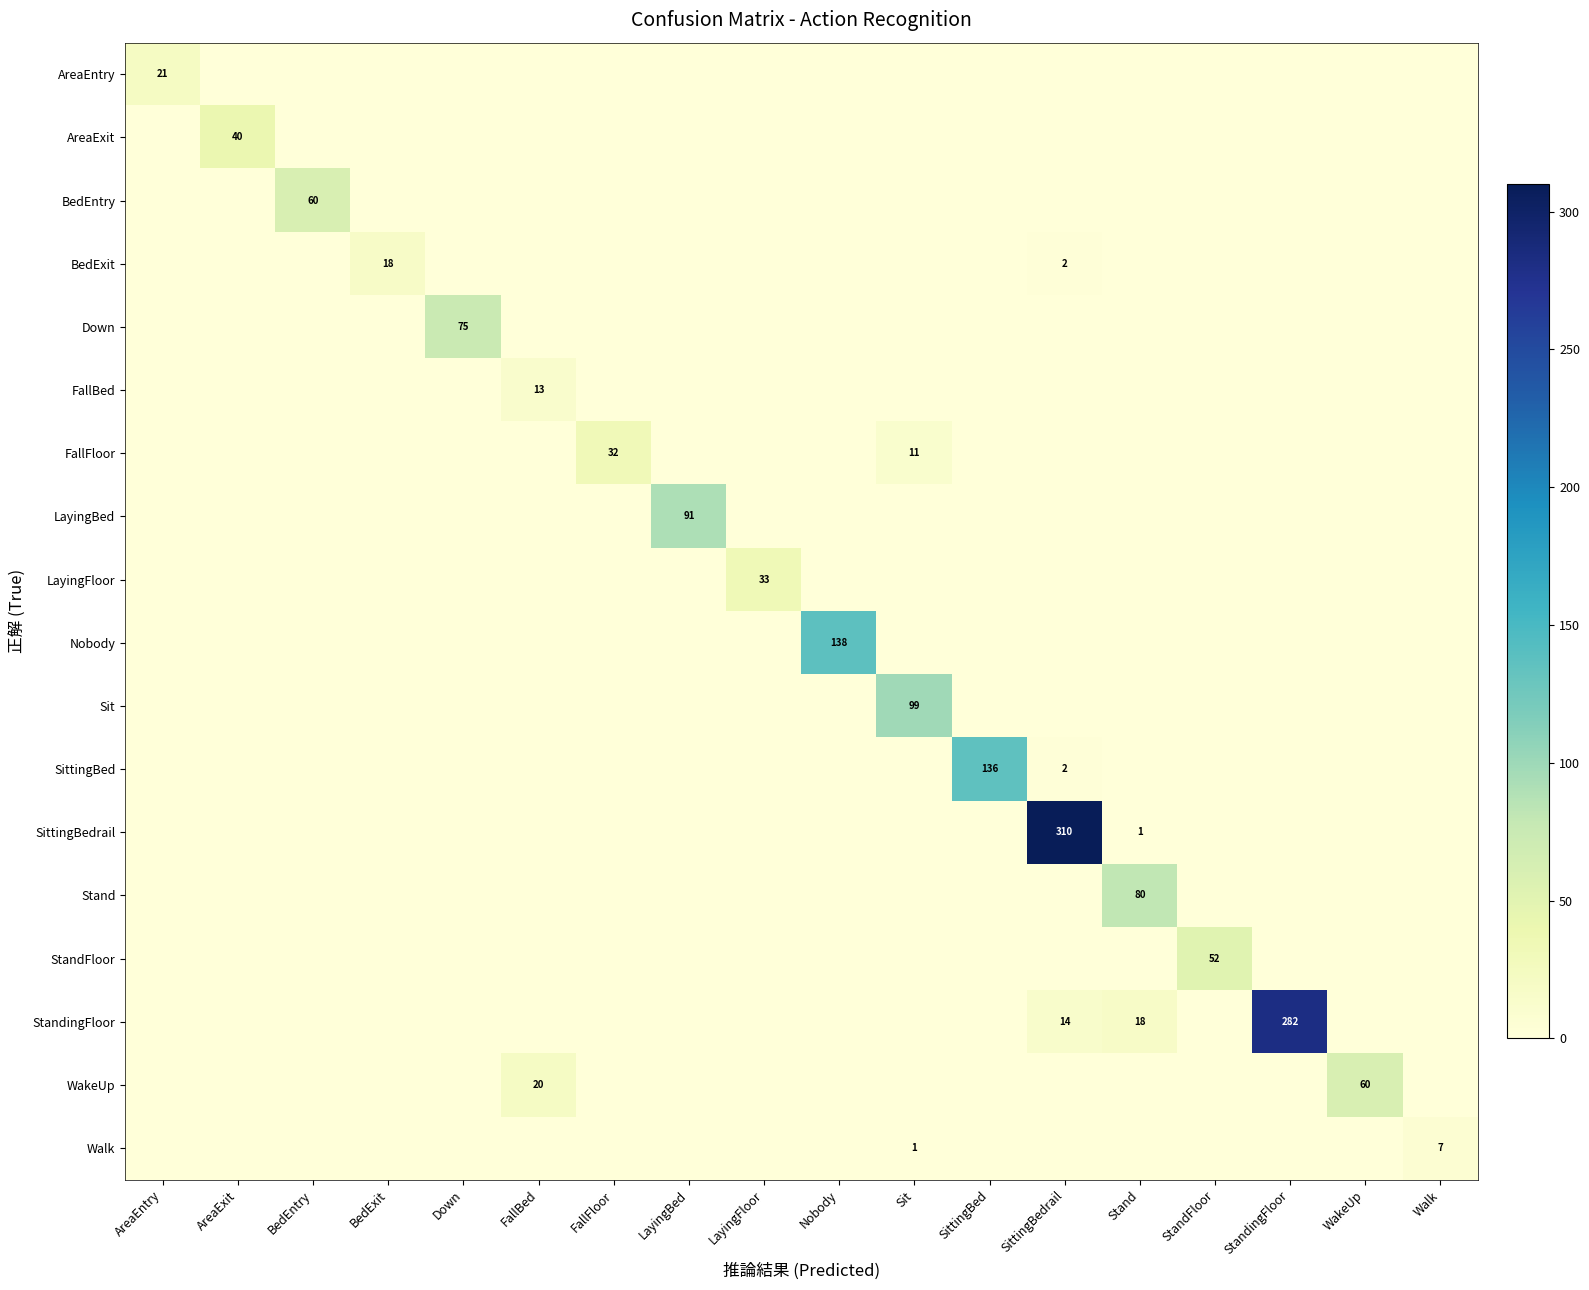

Rank the series at Nobody from highest to lowest value.

Nobody, AreaEntry, AreaExit, BedEntry, BedExit, Down, FallBed, FallFloor, LayingBed, LayingFloor, Sit, SittingBed, SittingBedrail, Stand, StandFloor, StandingFloor, WakeUp, Walk